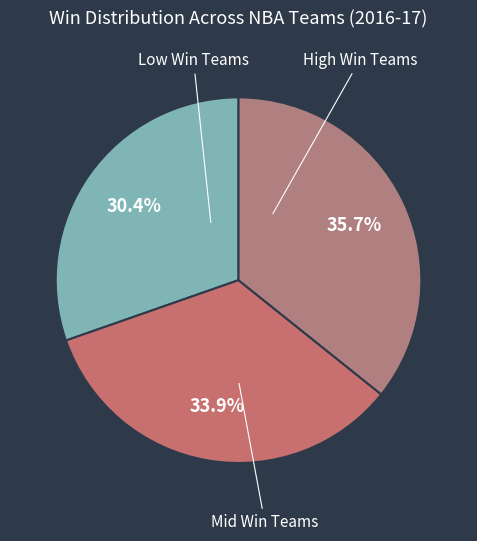

How many slices are in this pie chart?

3